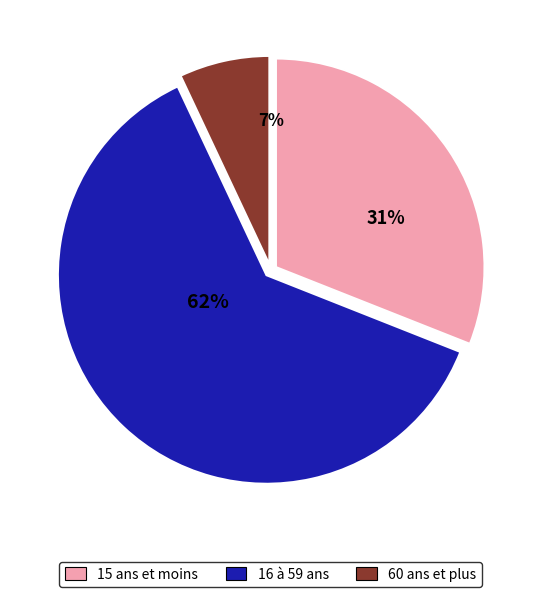

To the nearest percent, what is the combined percentage of 16 à 59 ans and 15 ans et moins?

93%